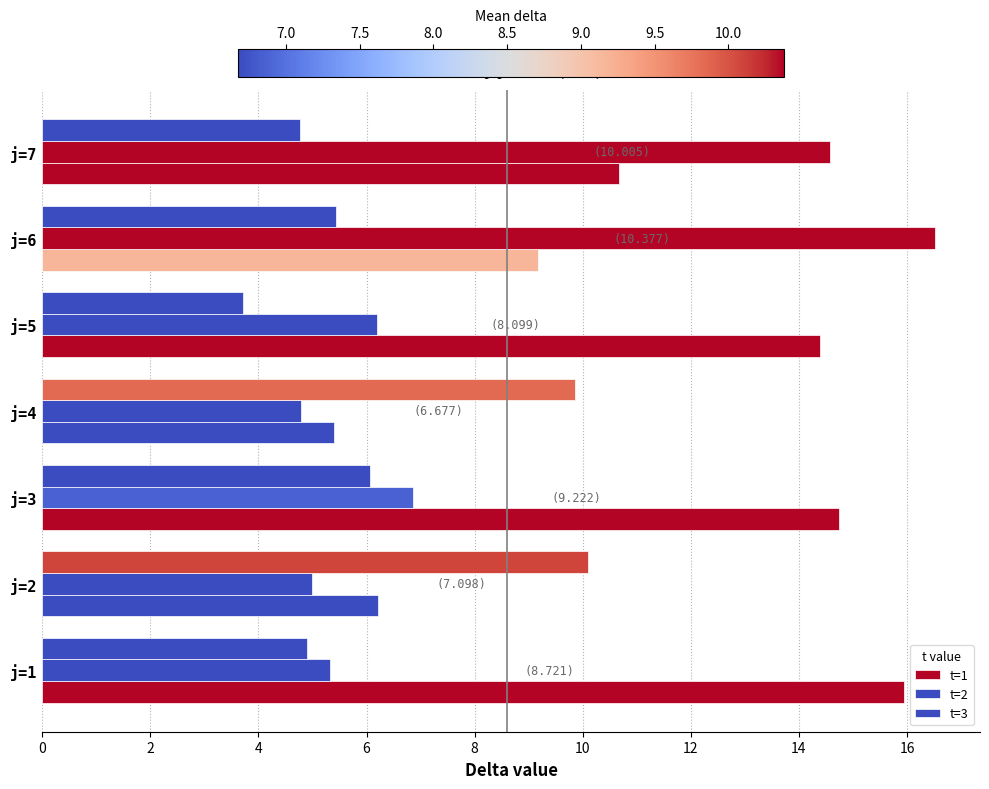

How many data points does each series have?

7